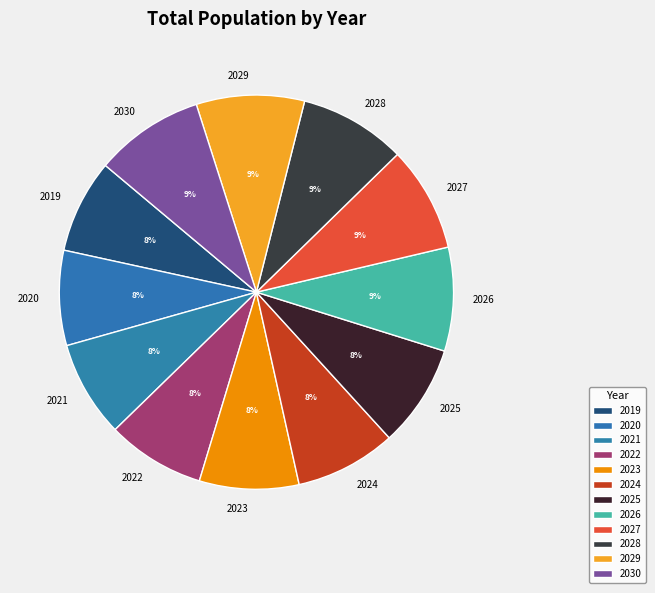

How many slices are in this pie chart?

12